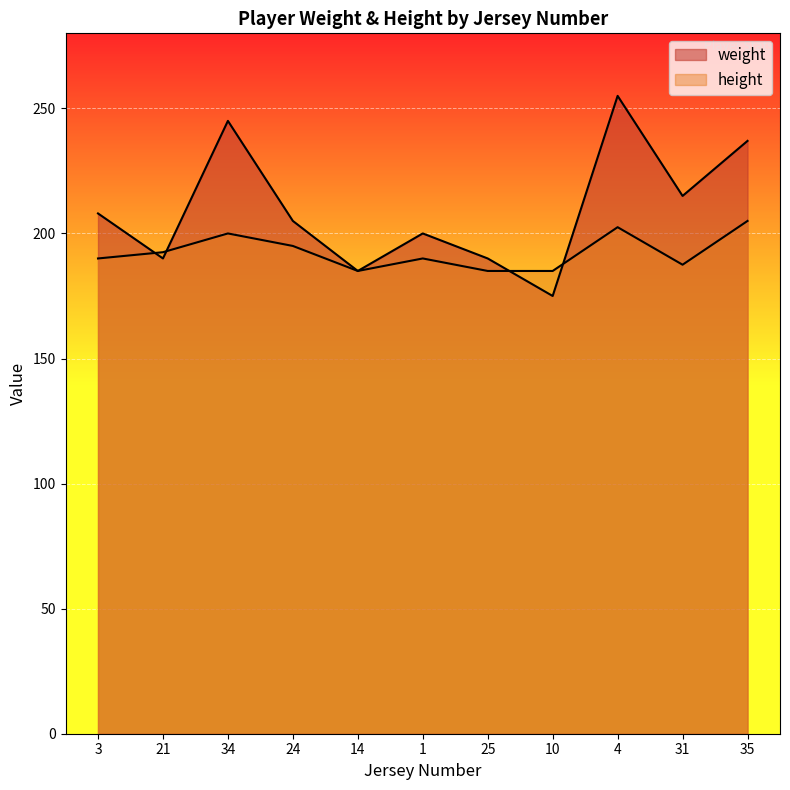

What value does the height series have at 1?

190.0